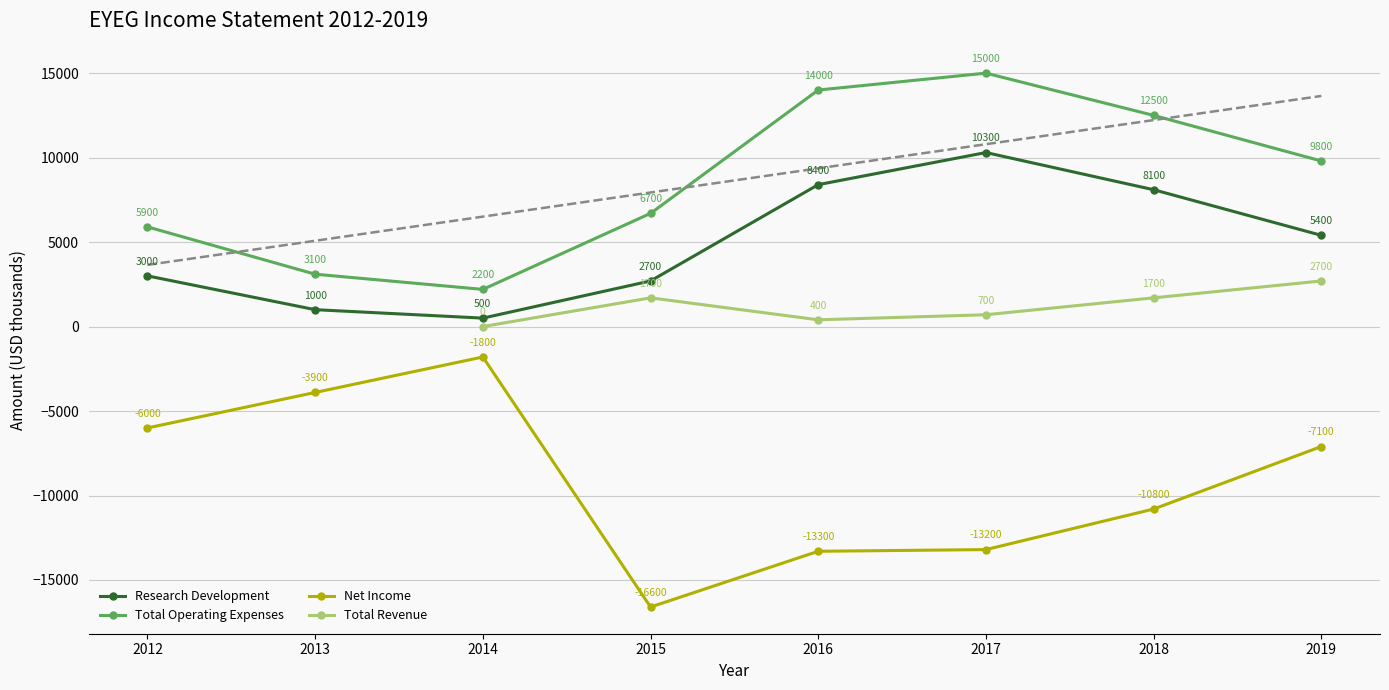

Rank the series at 2014 from highest to lowest value.

Total Operating Expenses, Research Development, Net Income